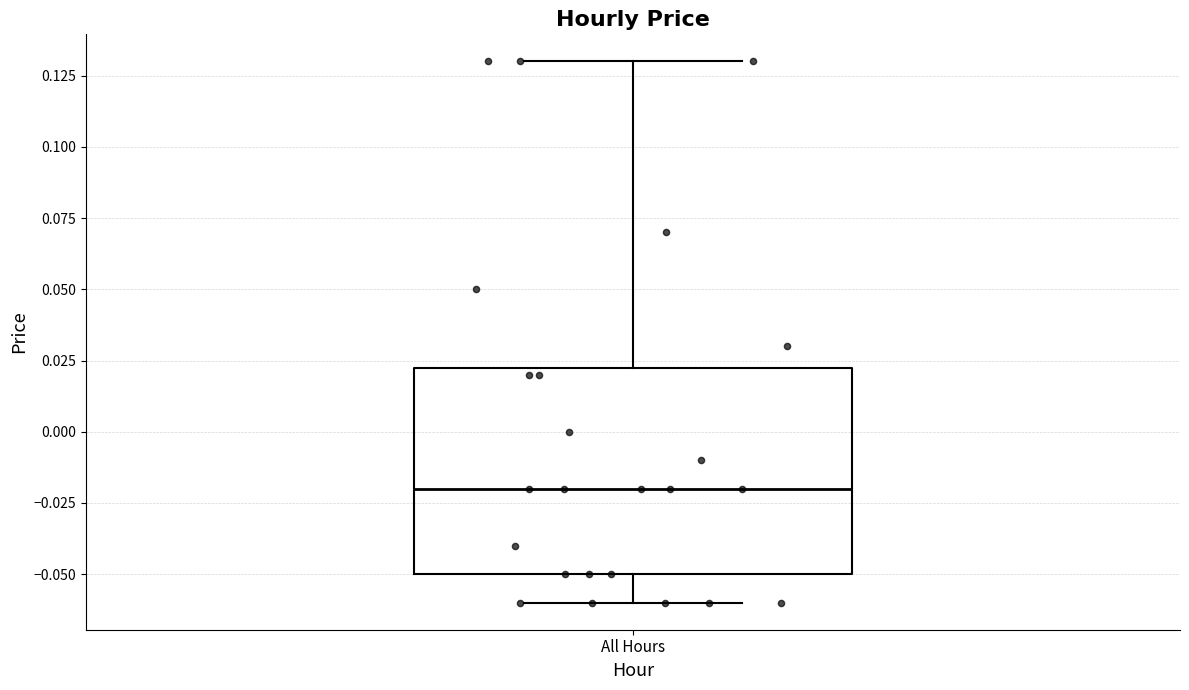

Read this box plot against the y-axis: the position of the median line, the range covered by the box, and the ends of both whiskers. The values are not printed on the chart, so give them approximately, as read against the axis.

median -0.020, box -0.050 to 0.025, whiskers -0.060 to 0.130